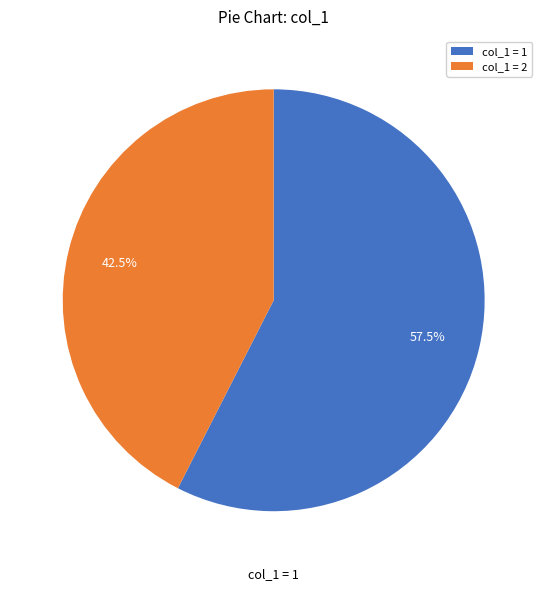

Which has a higher value, col_1 = 2 or col_1 = 1?

col_1 = 1